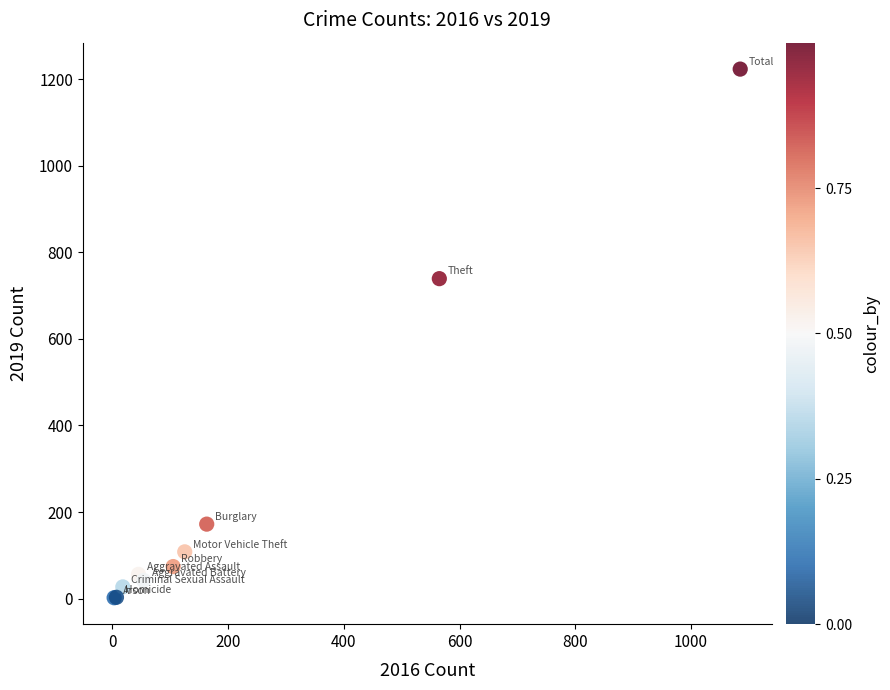

What Y value in the scatter plot is closest to 612?

739